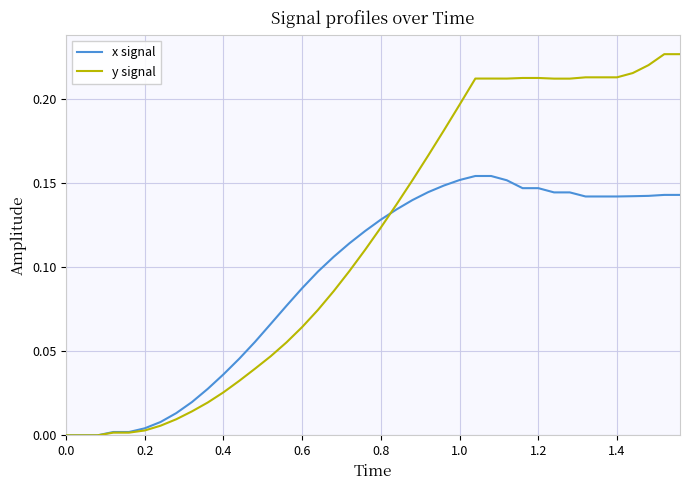

Which series has the widest spread of values?

y signal